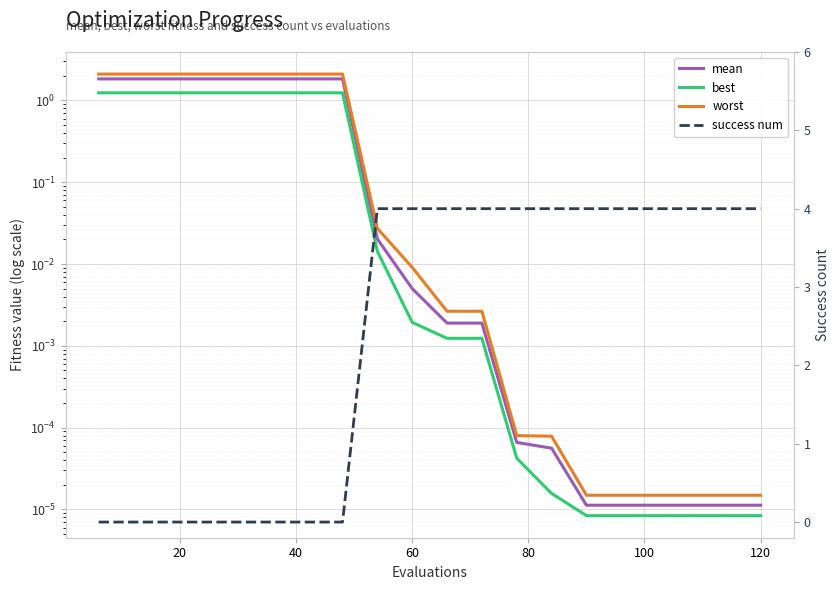

Reading right to left, transcribe all the data shown in this chart.

mean: 0.0	0.0	0.0	0.0	0.0	0.0	0.0	0.0	0.0	0.0	0.0	0.0	1.8	1.8	1.8	1.8	1.8	1.8	1.8	1.8
best: 0.0	0.0	0.0	0.0	0.0	0.0	0.0	0.0	0.0	0.0	0.0	0.0	1.2	1.2	1.2	1.2	1.2	1.2	1.2	1.2
worst: 0.0	0.0	0.0	0.0	0.0	0.0	0.0	0.0	0.0	0.0	0.0	0.0	2.1	2.1	2.1	2.1	2.1	2.1	2.1	2.1
success num: 4.0	4.0	4.0	4.0	4.0	4.0	4.0	4.0	4.0	4.0	4.0	4.0	0.0	0.0	0.0	0.0	0.0	0.0	0.0	0.0